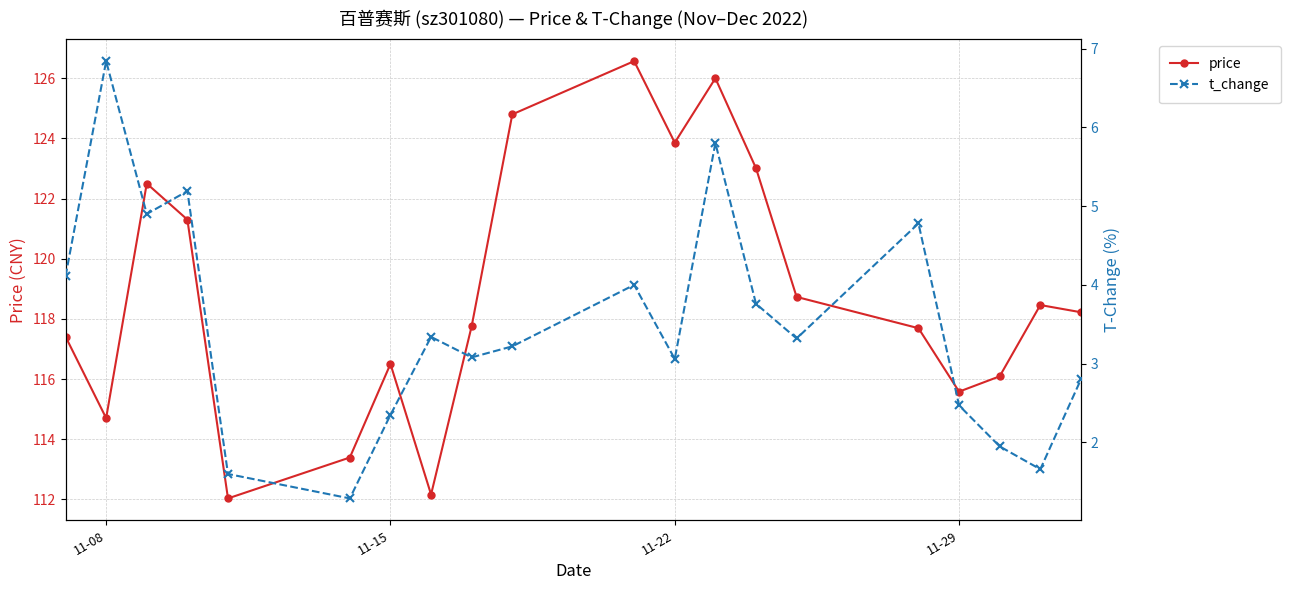

At which category does price reach its first local valley?

11-08